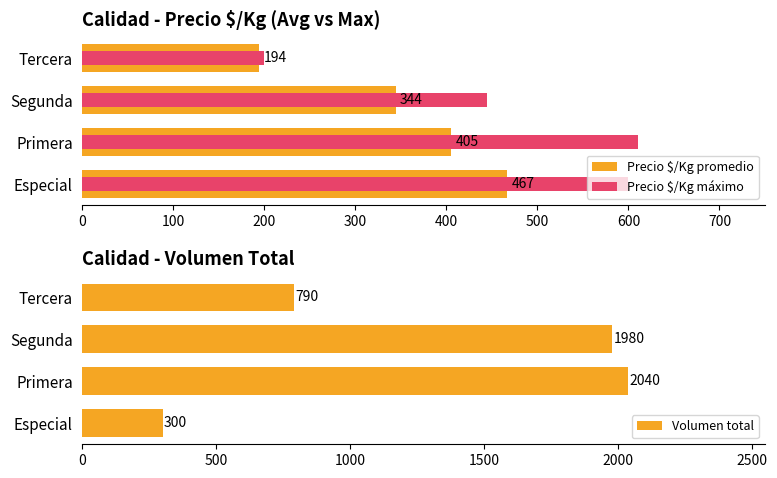

Where is Volumen total nearest to the value 1170?

Tercera